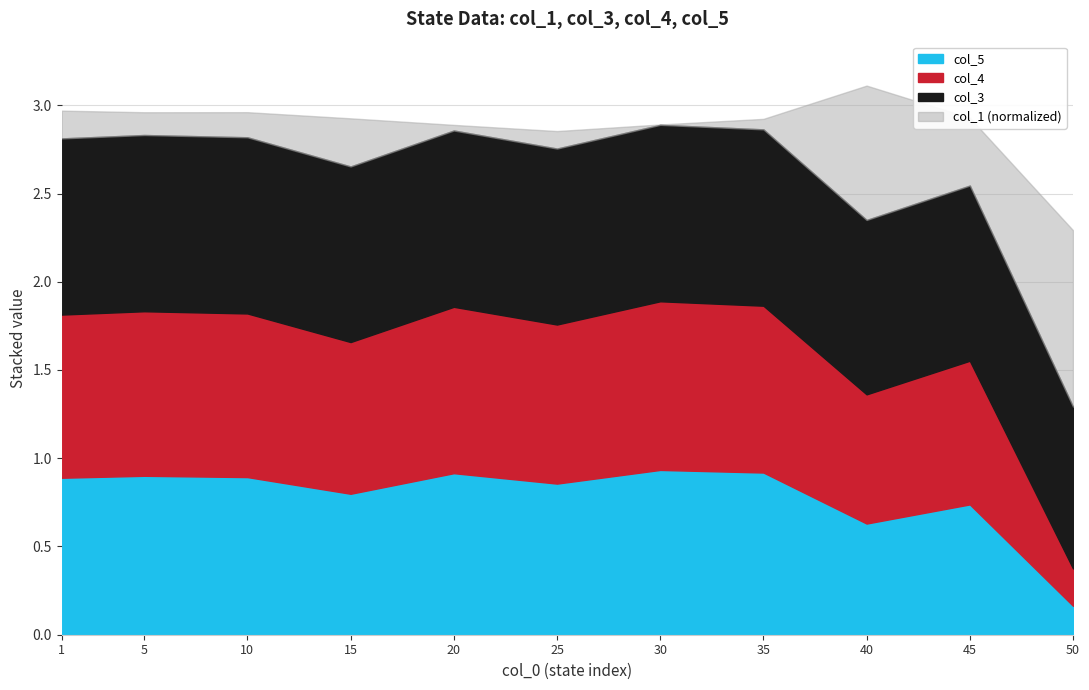

The value of col_4 at 1 is 1.1. True or false?

False